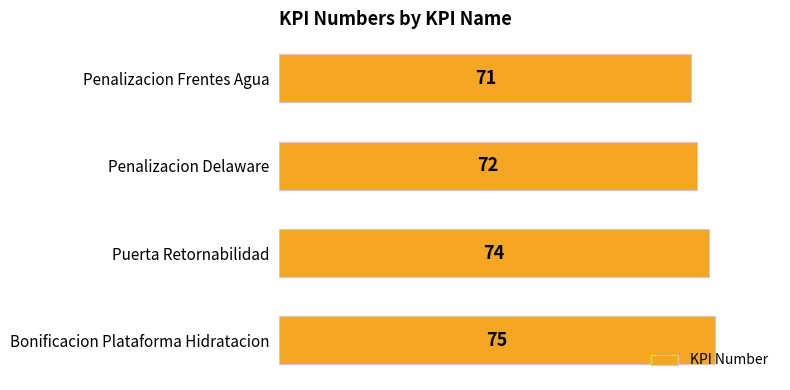

Reading top to bottom, extract all data points from this chart.

71	72	74	75